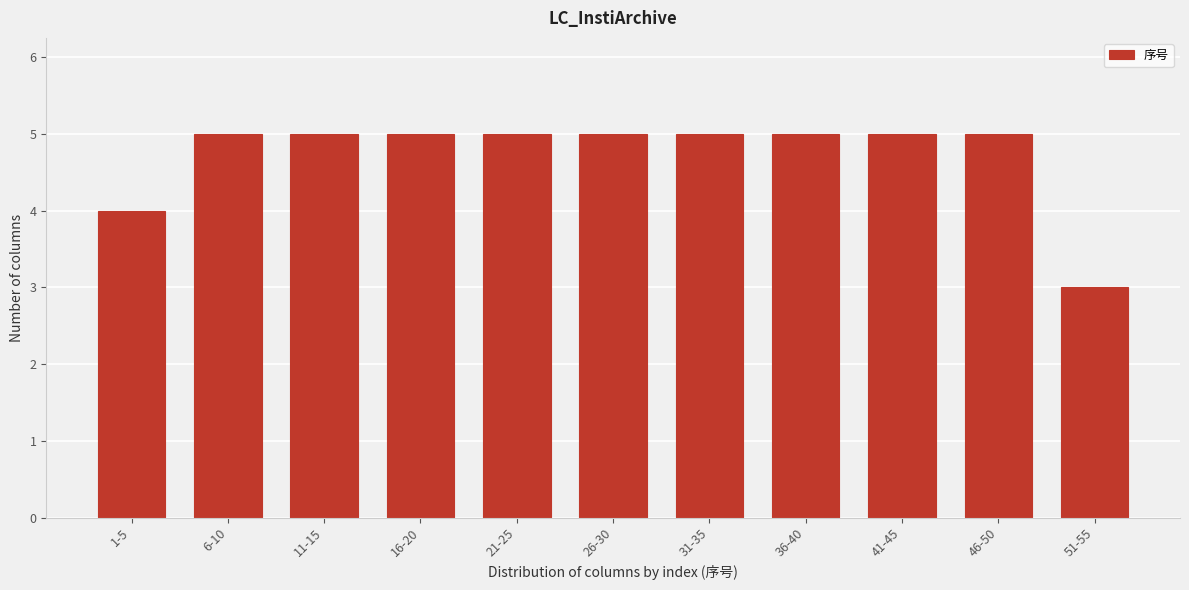

Reading left to right, what are all the values shown in this chart?

1-5=4	6-10=5	11-15=5	16-20=5	21-25=5	26-30=5	31-35=5	36-40=5	41-45=5	46-50=5	51-55=3